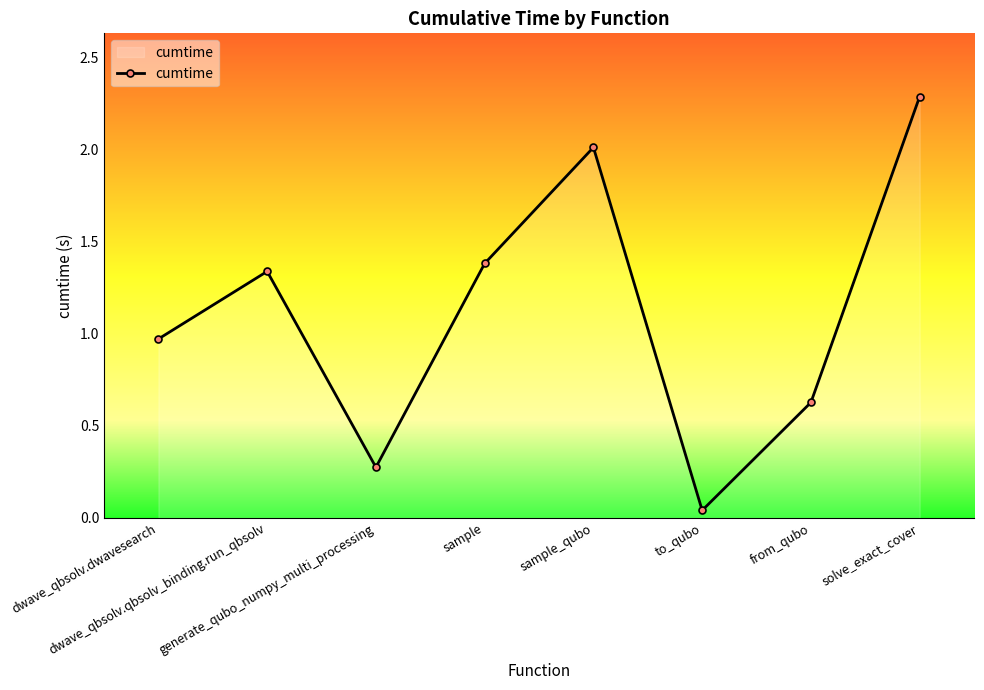

How many interior local peaks (higher than both neighbors) does the data have?

2